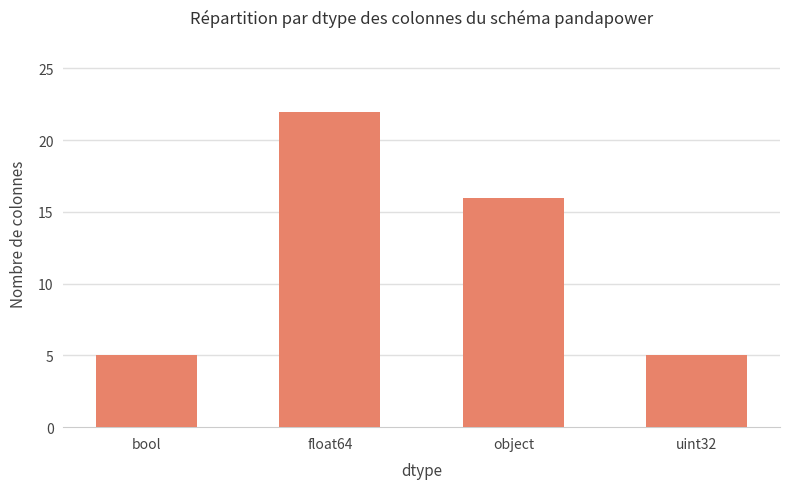

What is the minimum value shown in the chart?

5